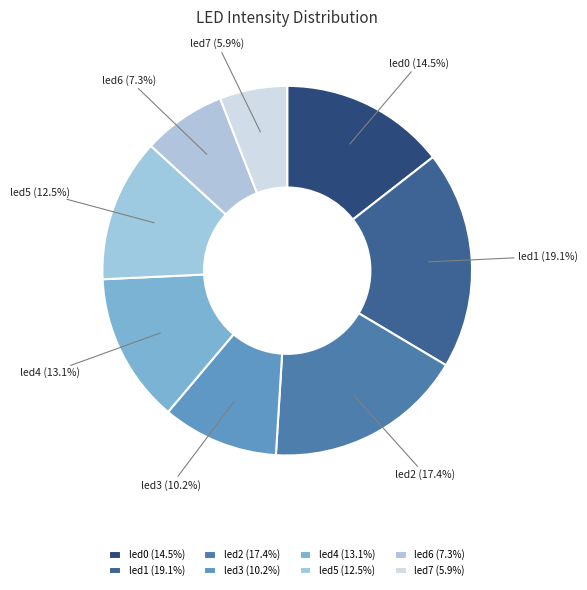

To the nearest percent, what is the difference between the largest and smallest slice percentages?

13%